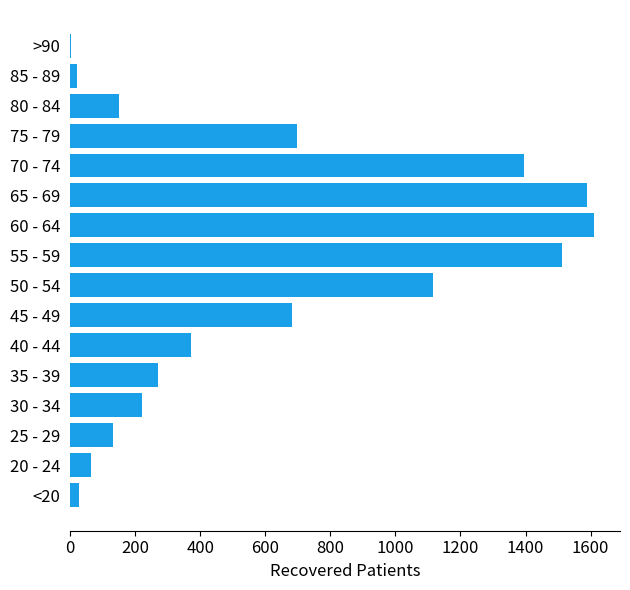

What is the sum of all values?

9860